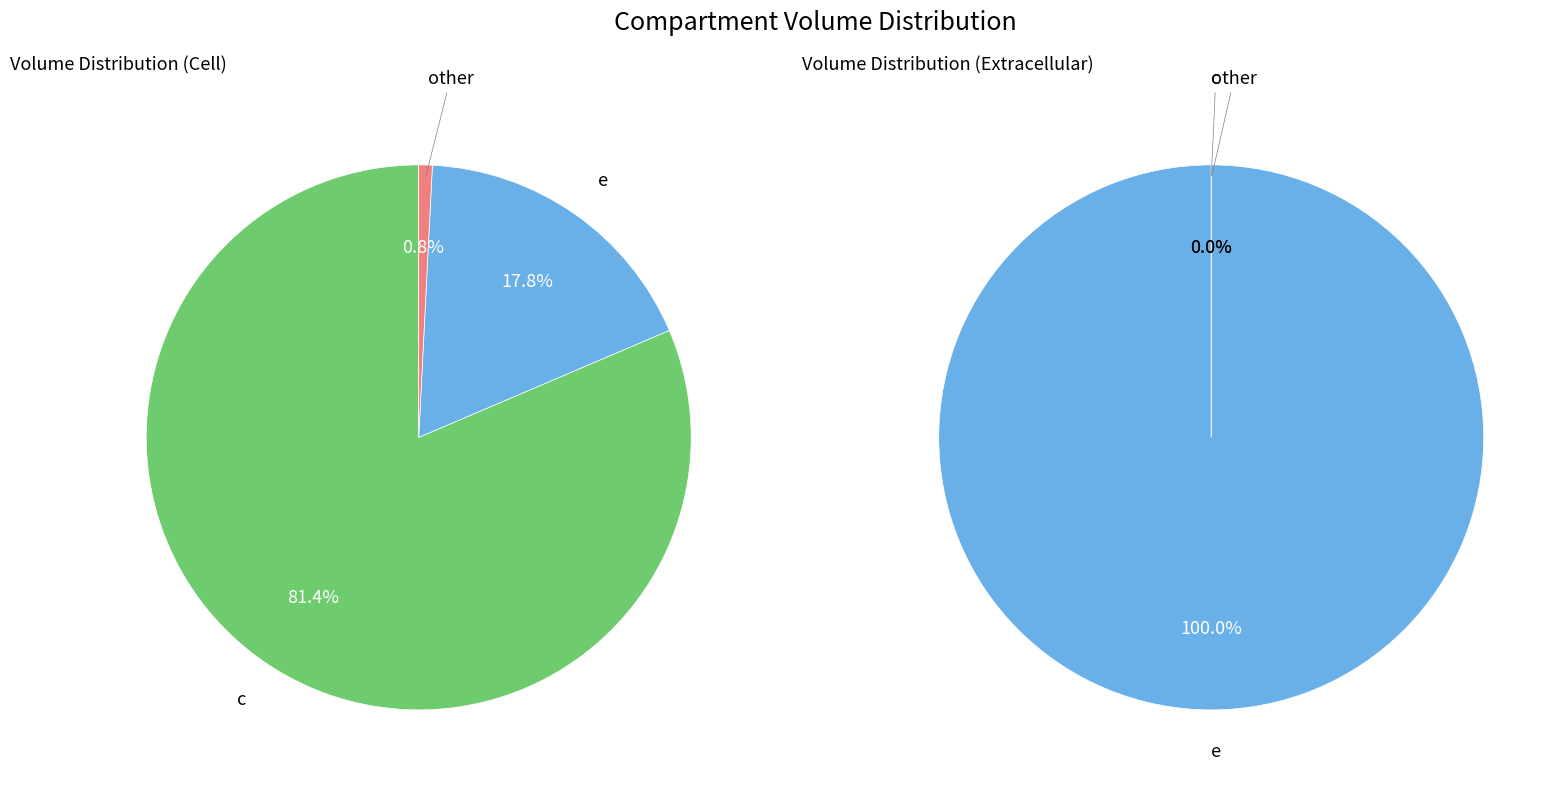

True or false: e accounts for 100% of the total.

True